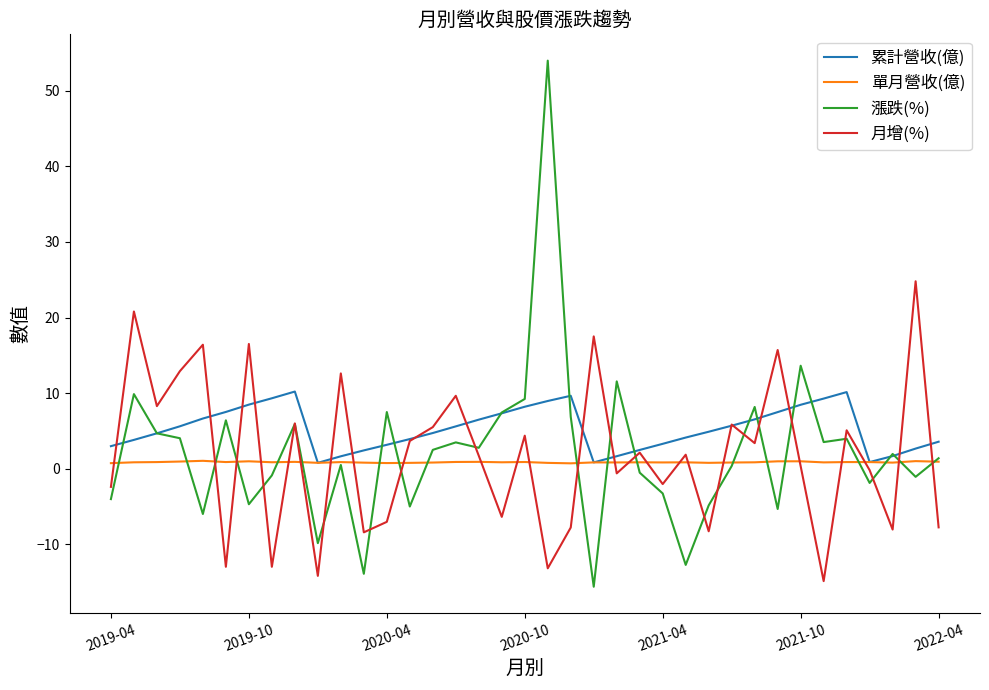

Which series ends up on top after the final intersection of 單月營收(億) and 月增(%)?

單月營收(億)